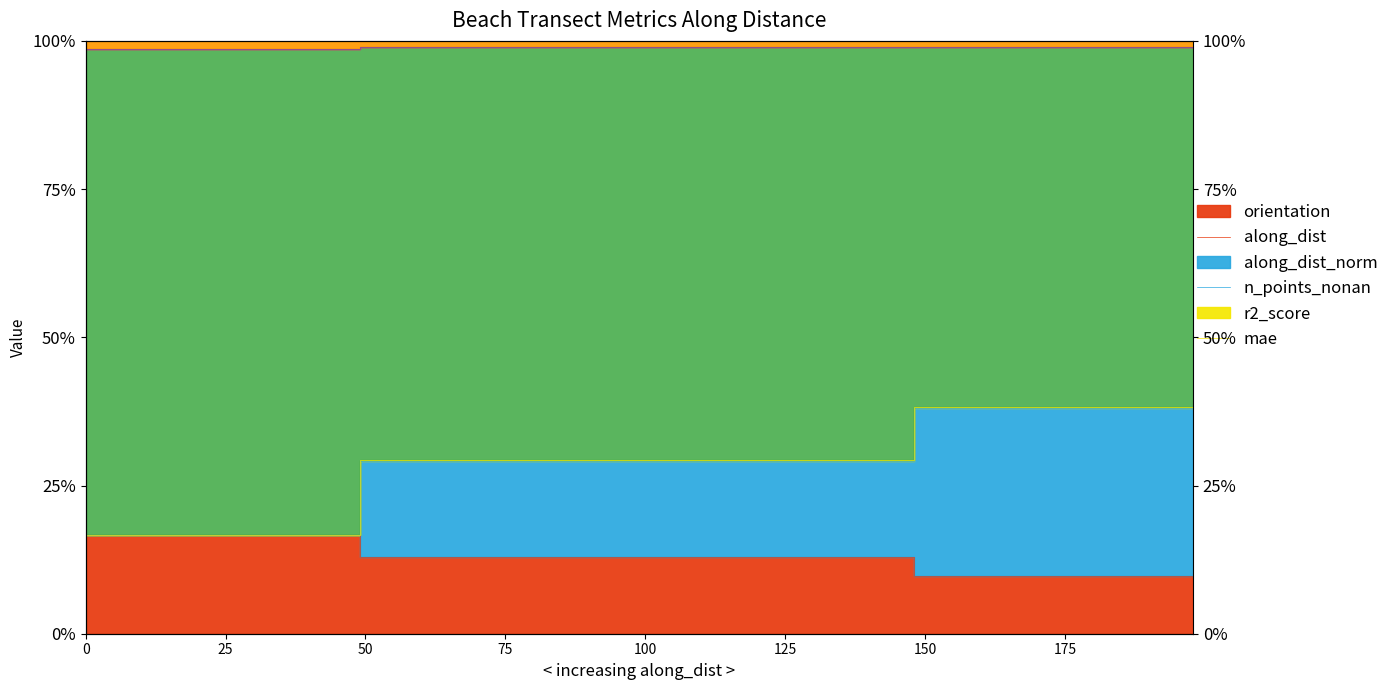

Reading left to right, list all the values displayed in this chart.

orientation: 16.6	13.0	9.8
along_dist: 16.6	29.2	38.3
along_dist_norm: 16.6	29.2	38.1
n_points_nonan: 98.6	98.9	99.0